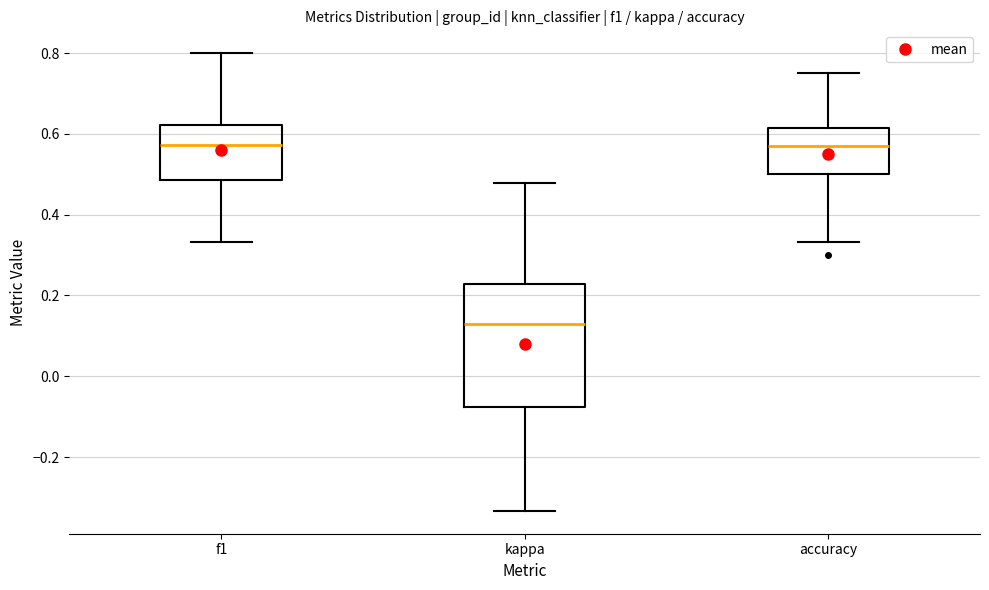

Where does the lower whisker of the box for kappa end on the y-axis? The values are not printed on the chart, so give them approximately, as read against the axis.

-0.34